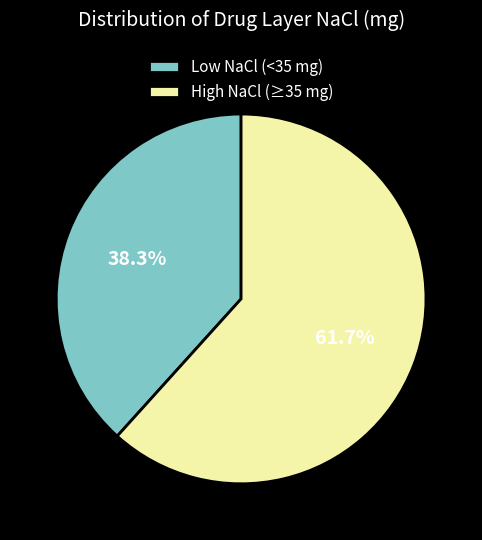

Which has a higher value, Low NaCl (<35 mg) or High NaCl (≥35 mg)?

High NaCl (≥35 mg)